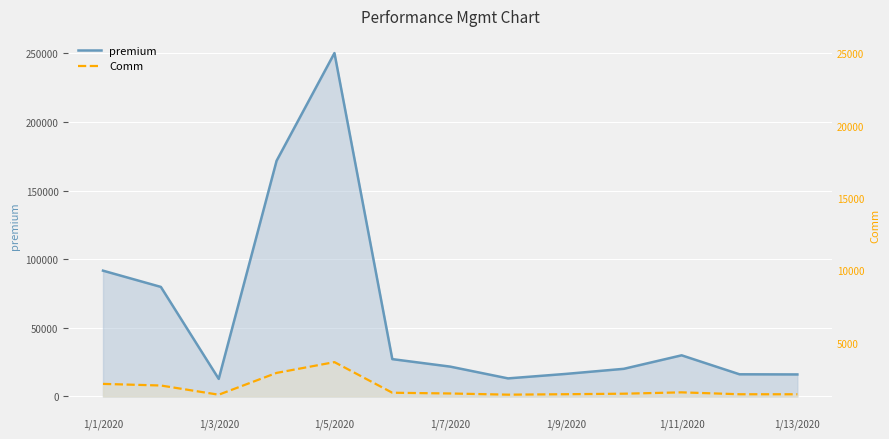

What is the difference between the highest and lowest values at 1/13/2020?

14449.5